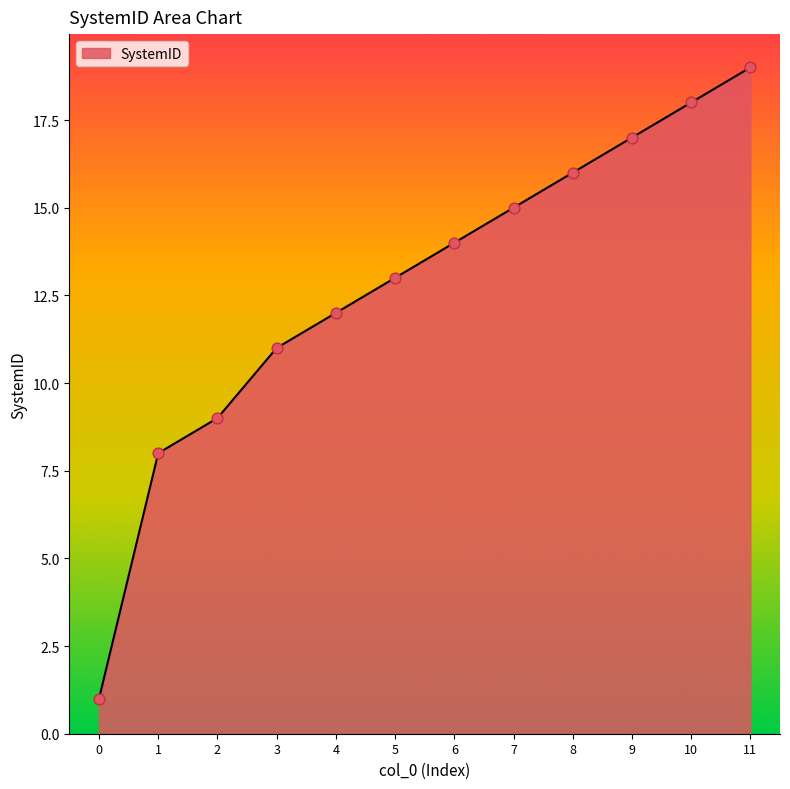

Which has a higher value, 5 or 0?

5